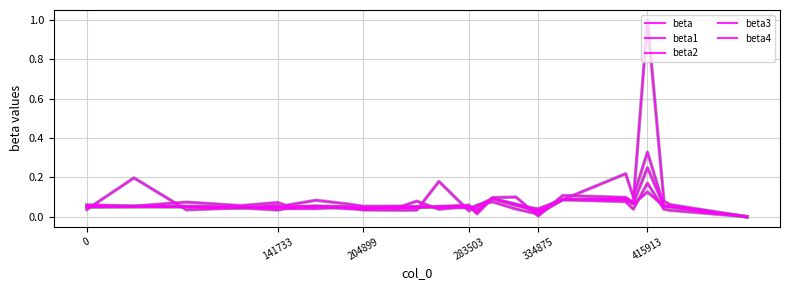

Does the chart have visible grid lines?

Yes